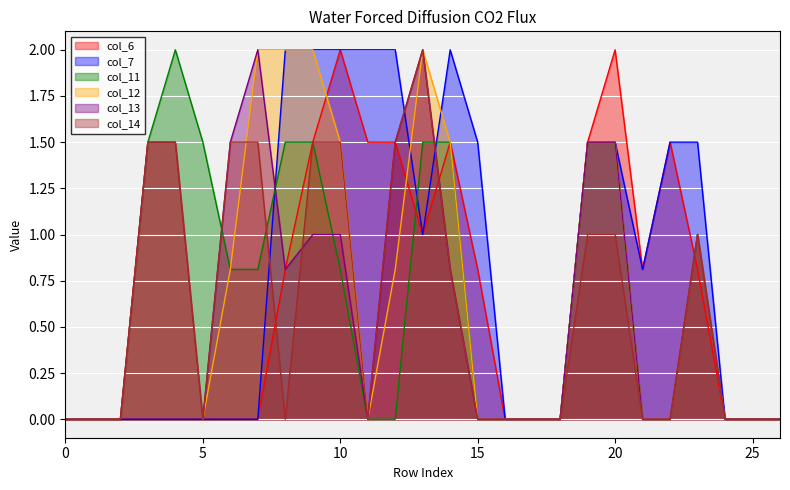

Between 13 and 15, which series saw the biggest shift?

col_12